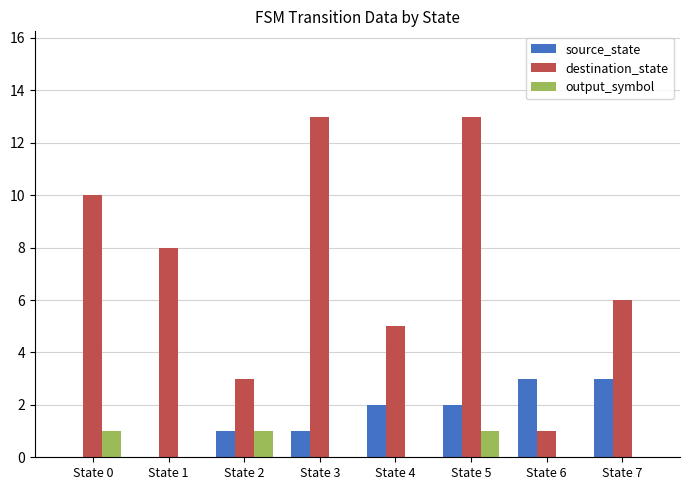

True or false: source_state has a value of 2 at State 4.

True